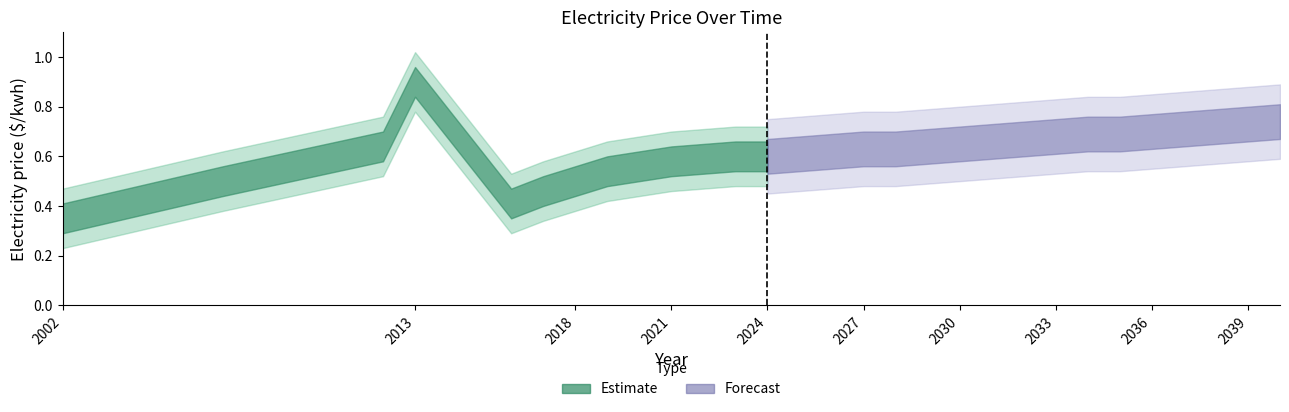

At which category does the data reach its first local valley?

2016